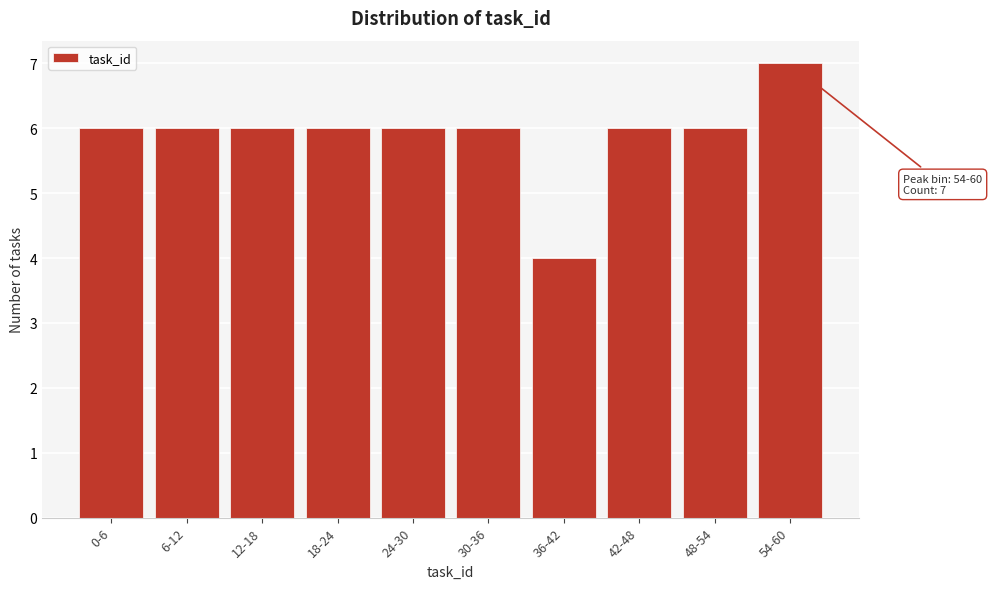

Reading left to right, list all the values displayed in this chart.

6	6	6	6	6	6	4	6	6	7